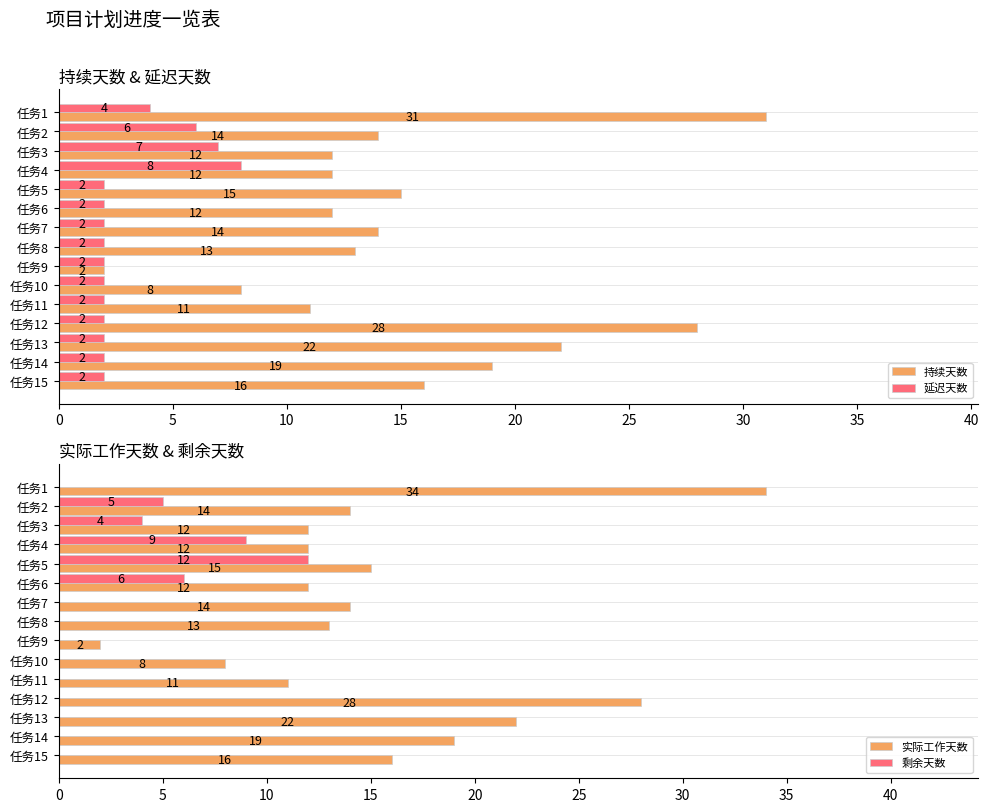

Is it true that 延迟天数 equals 4 at 任务1?

True